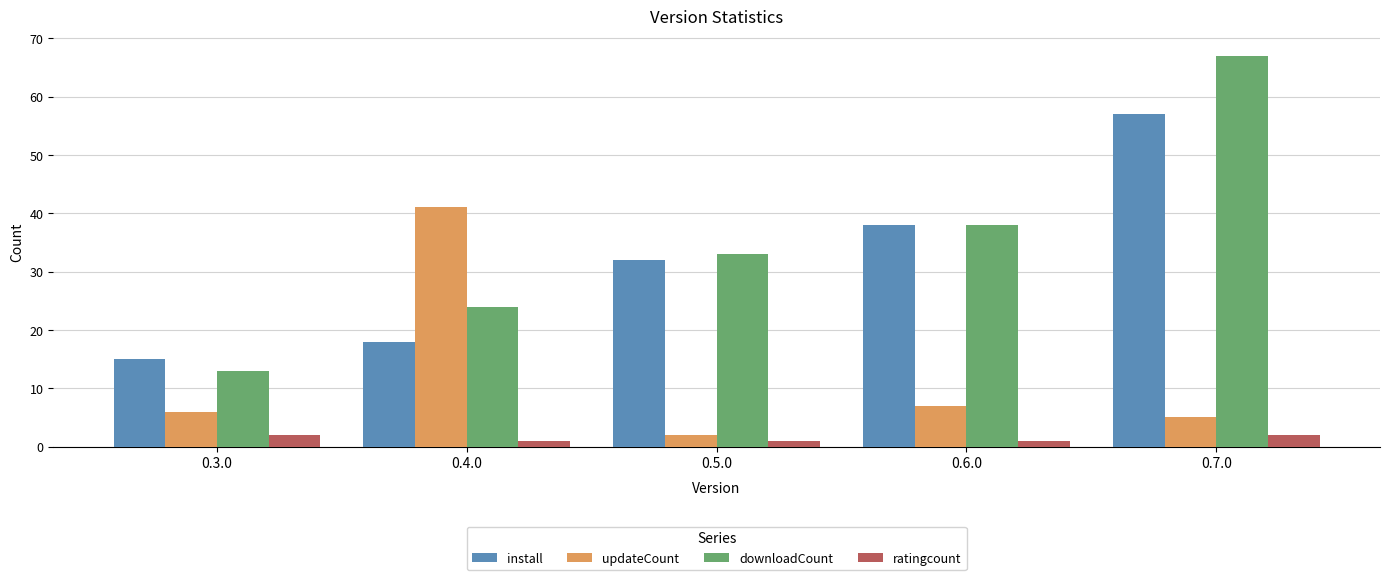

What is the difference between the second highest and minimum values in the install series?

23